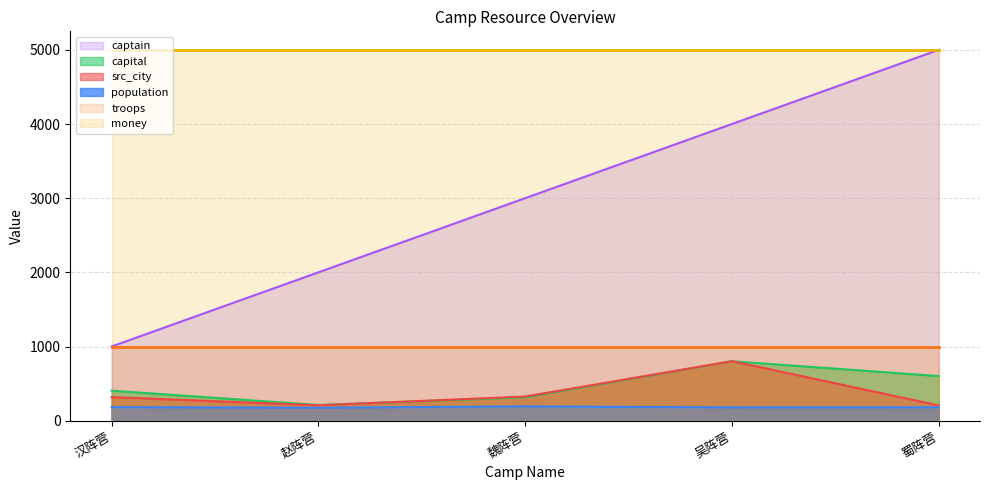

What is the total value across all series at 魏阵营?

9835